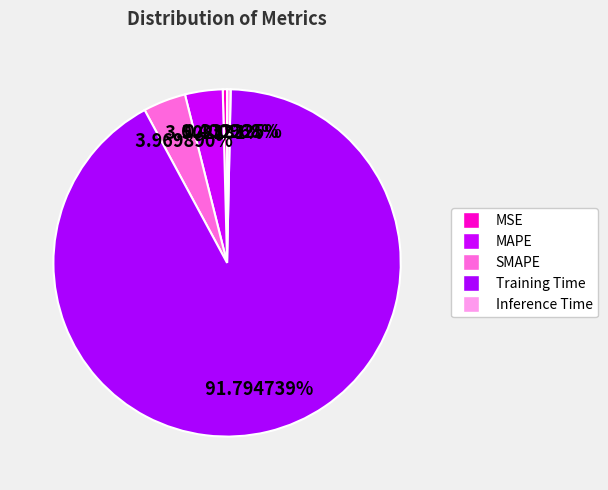

What is the change in value from SMAPE to Inference Time?

-0.2